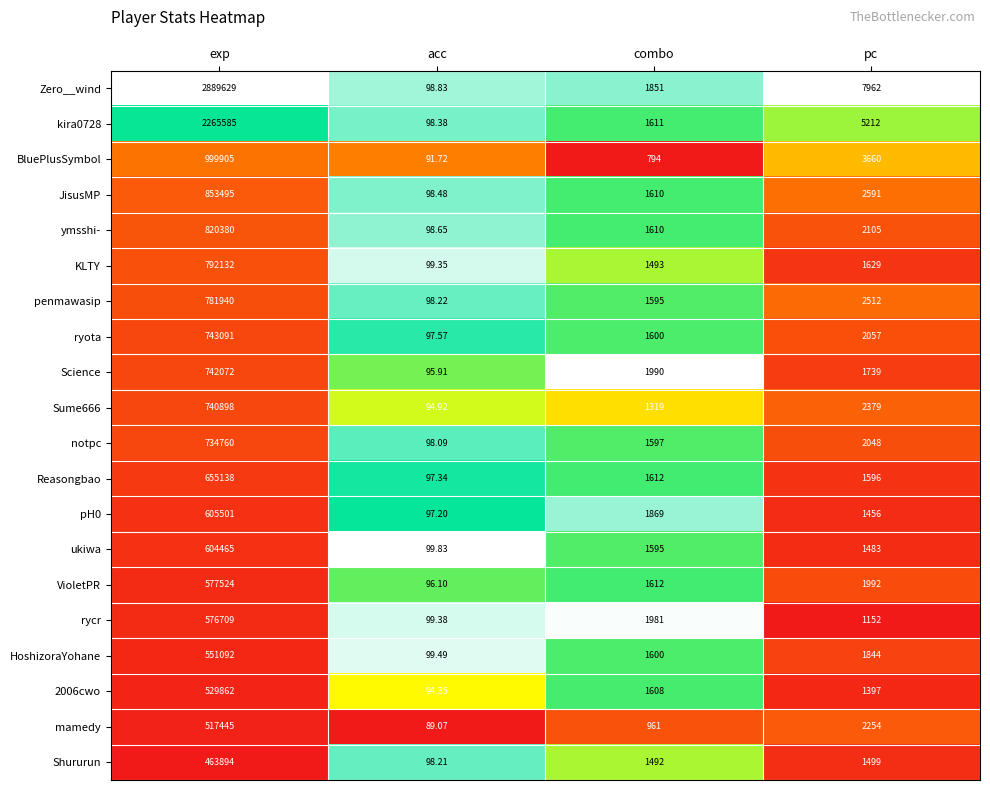

Which series changed the most between exp and acc?

Zero__wind